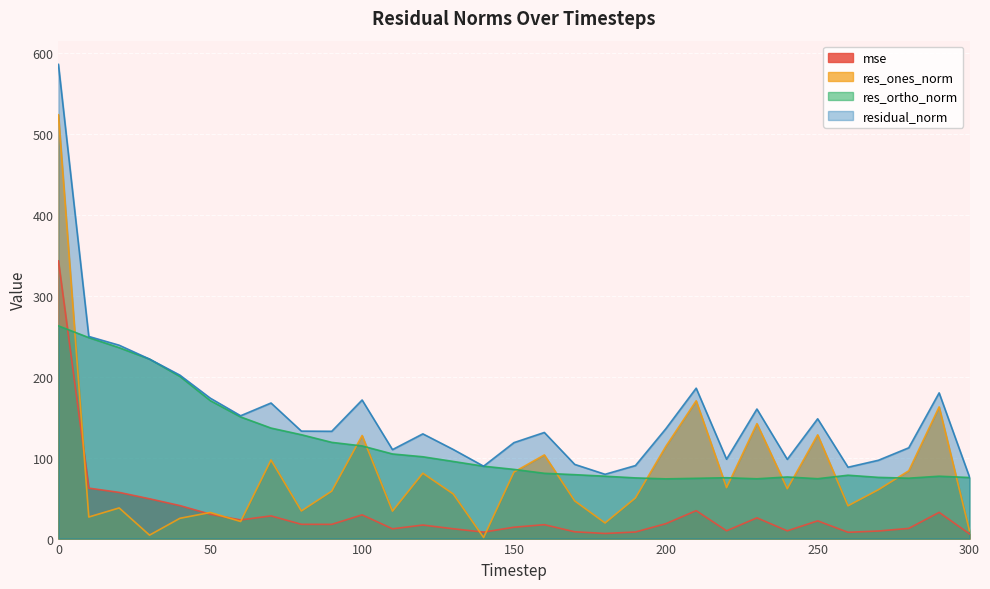

Which series has the widest spread of values?

res_ones_norm